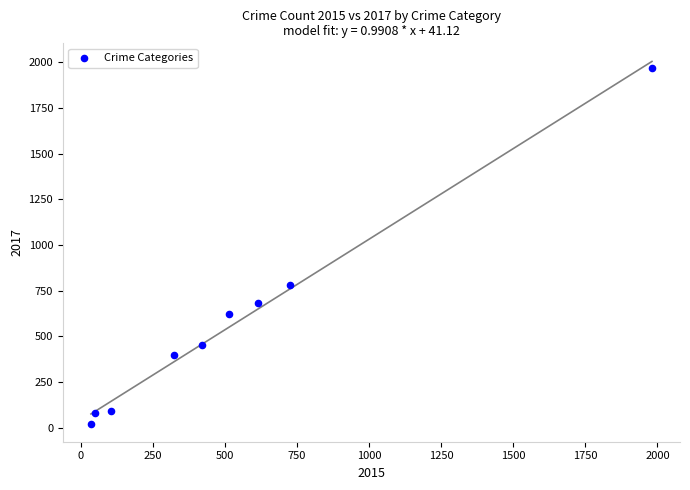

What Y value in the scatter plot is closest to 995?

780